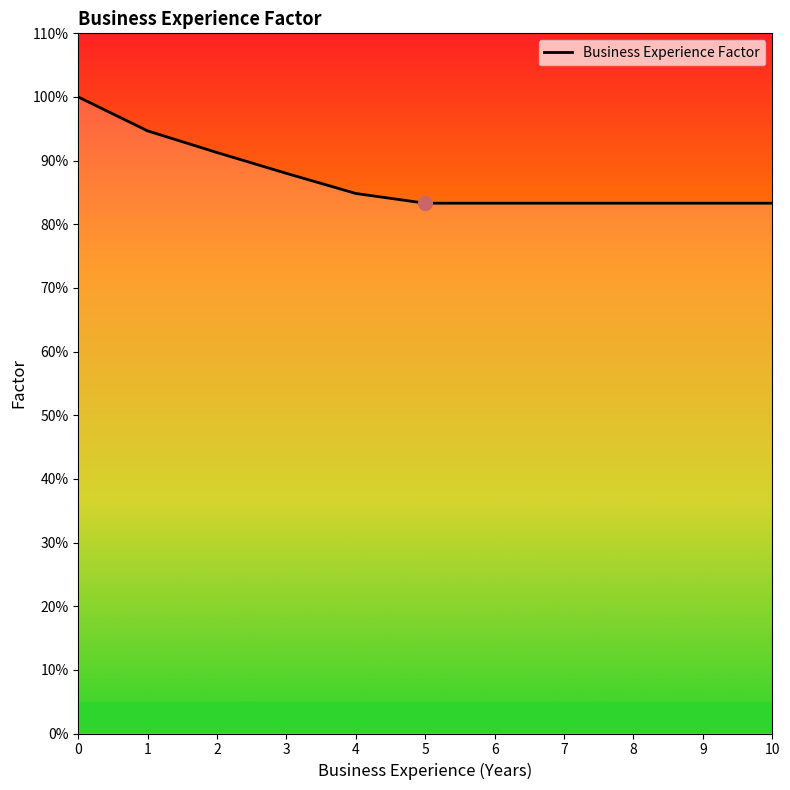

What is the value of the 1st point from the left?

1.0